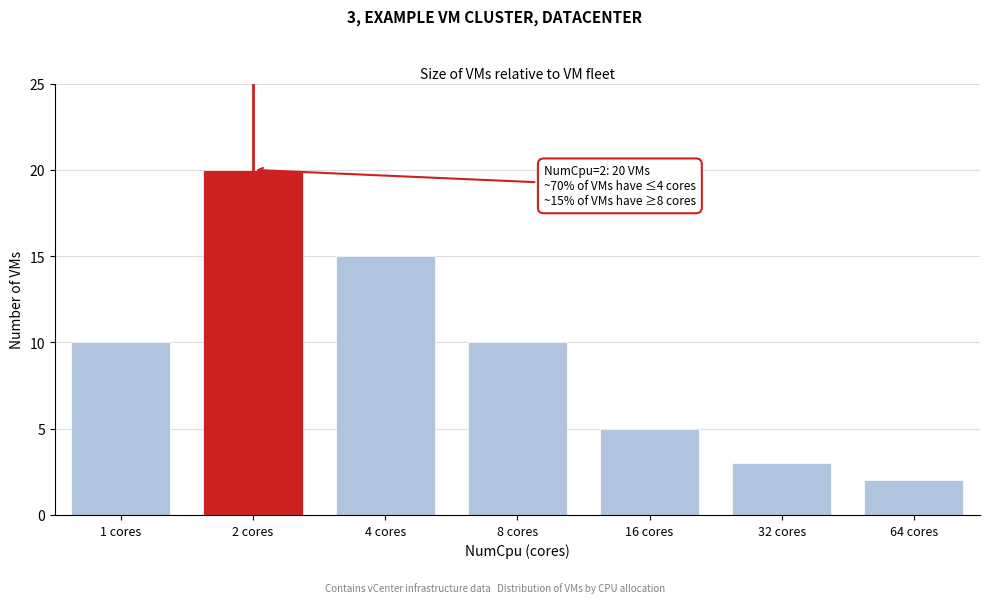

Reading left to right, list all the values displayed in this chart.

10	20	15	10	5	3	2